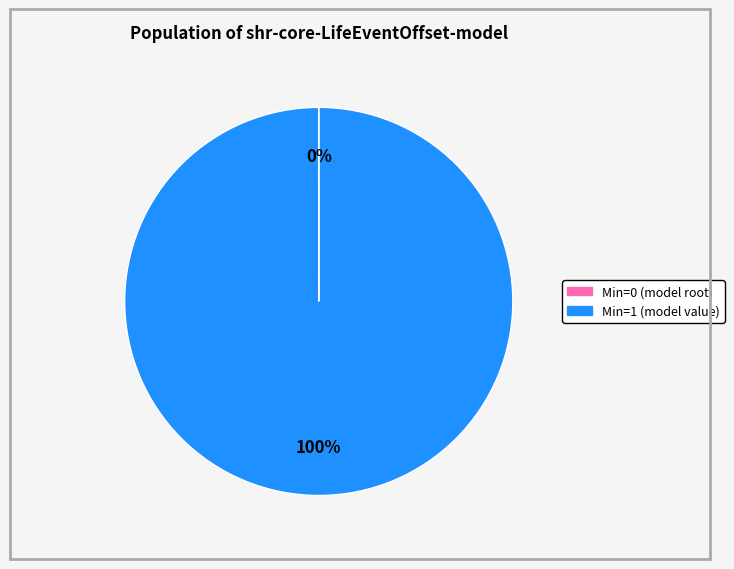

Does any single category account for the majority?

Yes